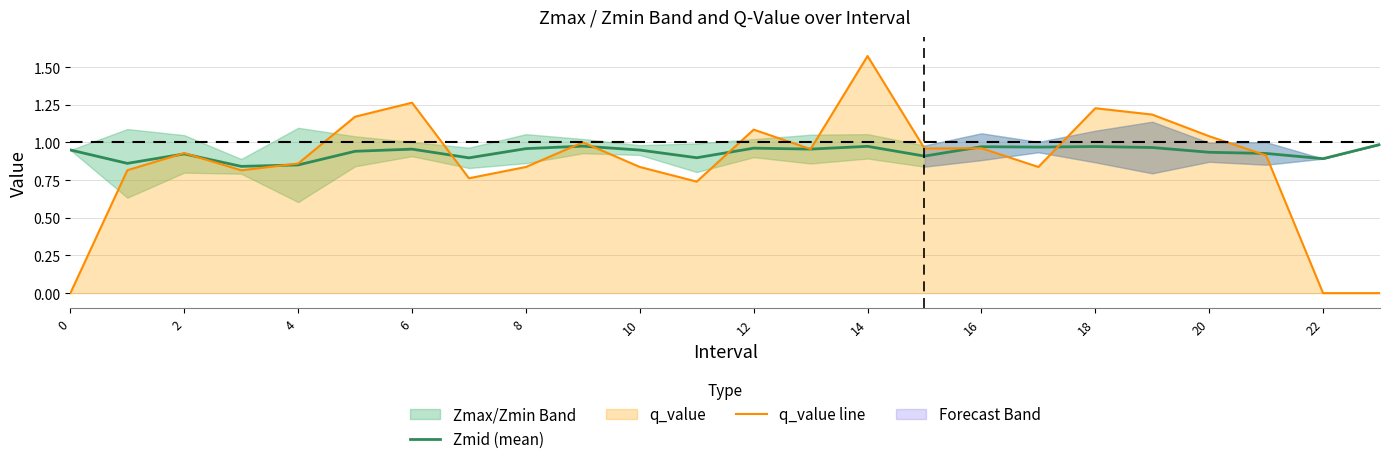

In Zmid (mean), how many points are higher than both neighbors (excluding endpoints)?

7